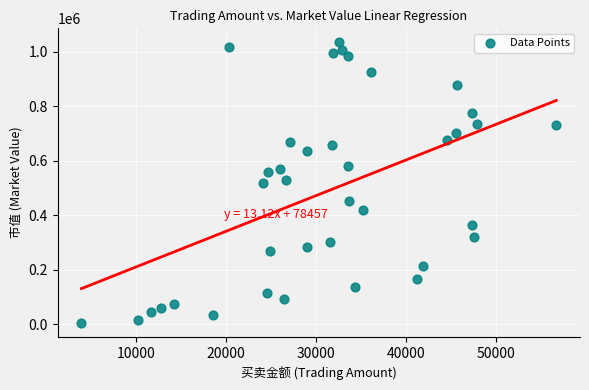

What is the range of Y values (max minus min)?

1031324.0